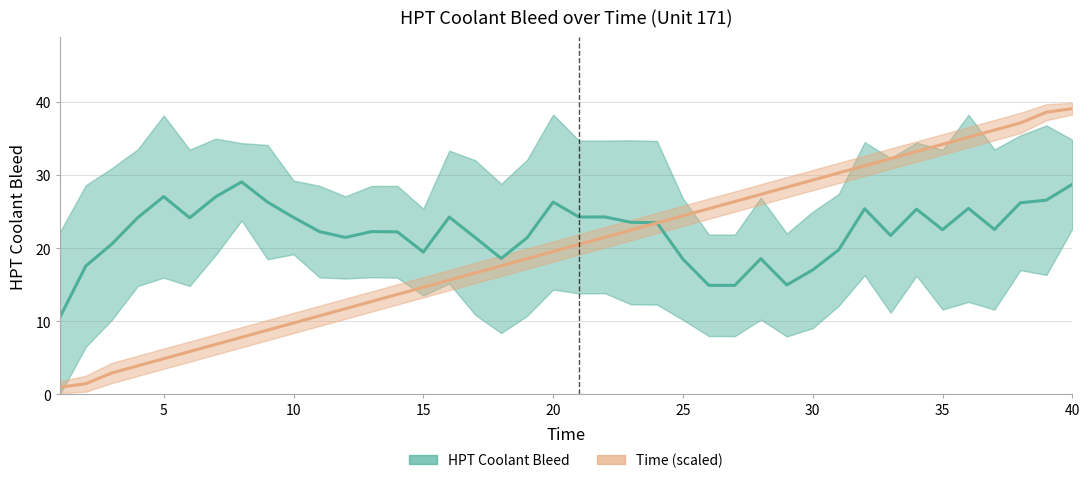

What is the value of the Time (scaled) point at the 30th from the left?

29.3